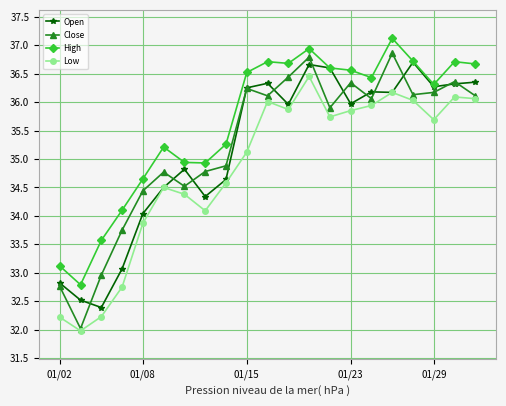

What is the lowest value of the Open series?

32.4